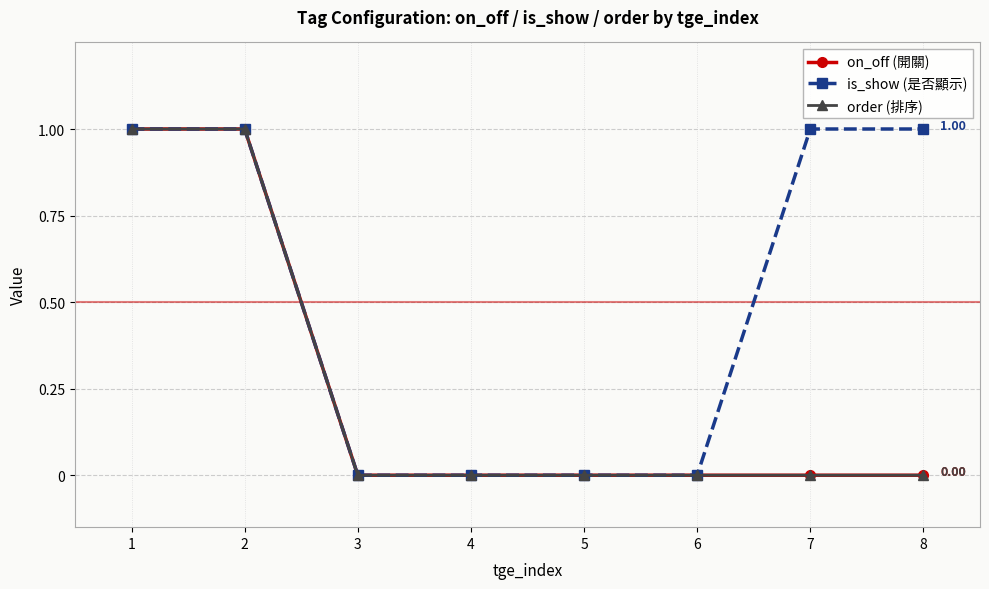

The order (排序) series shows 1 at 8. True or false?

False